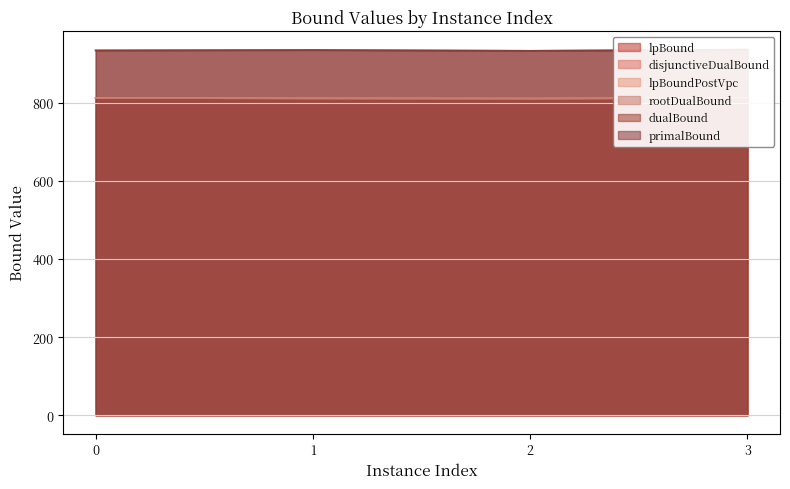

What is the maximum value for rootDualBound?

812.3